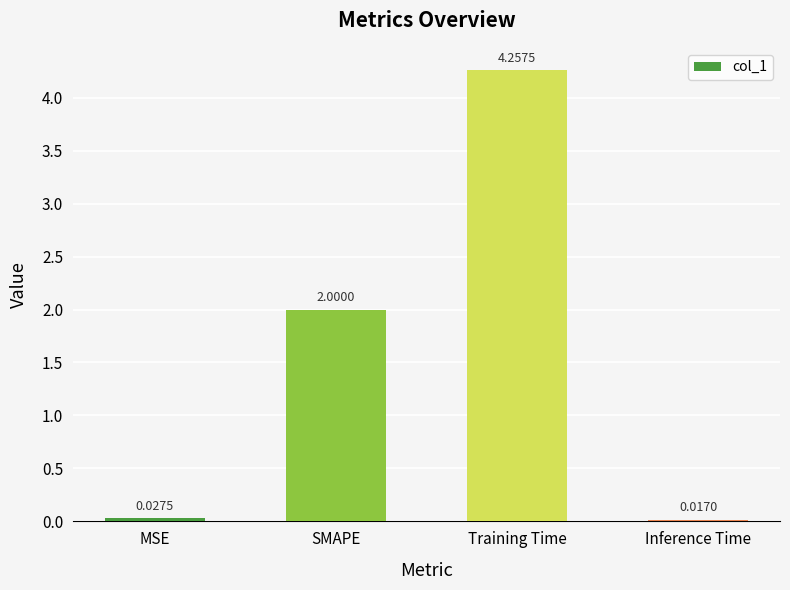

How many bars are there in total?

4